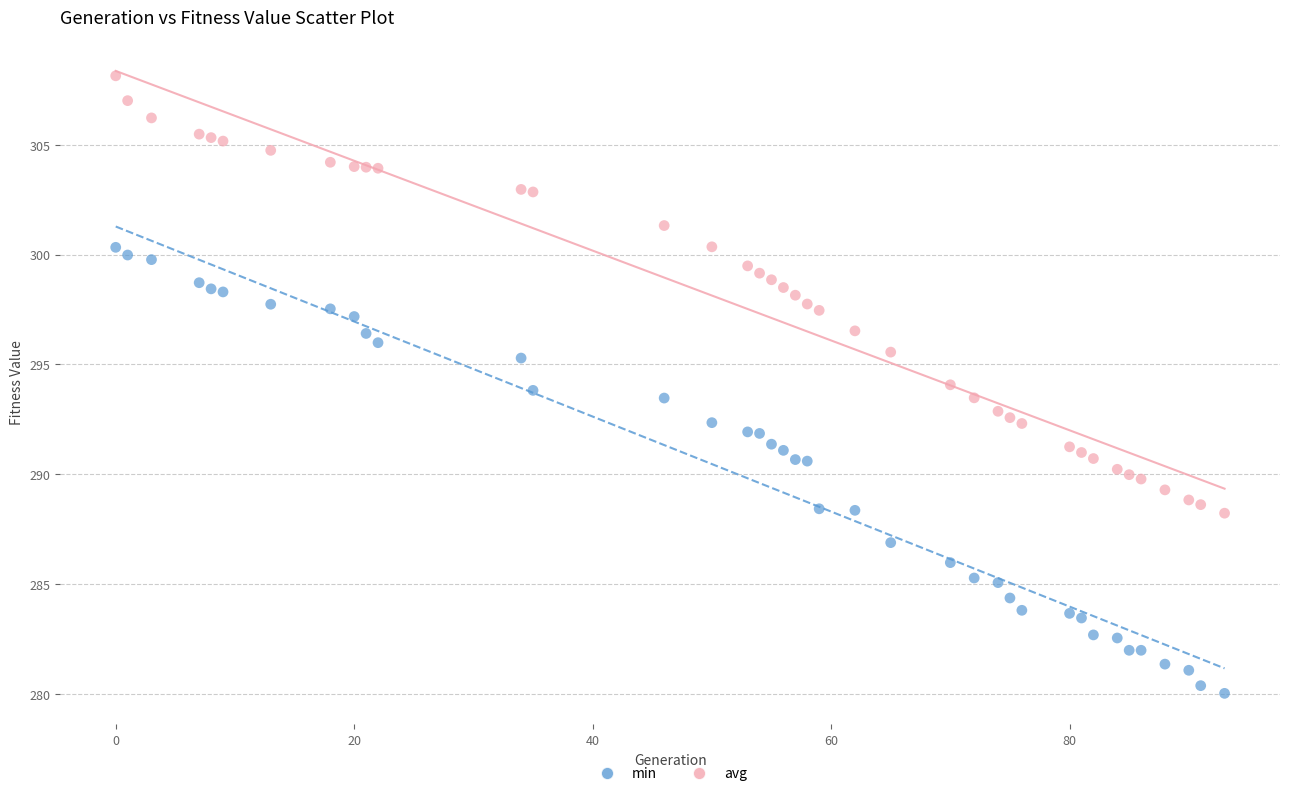

Which series has the widest spread of Y values?

min